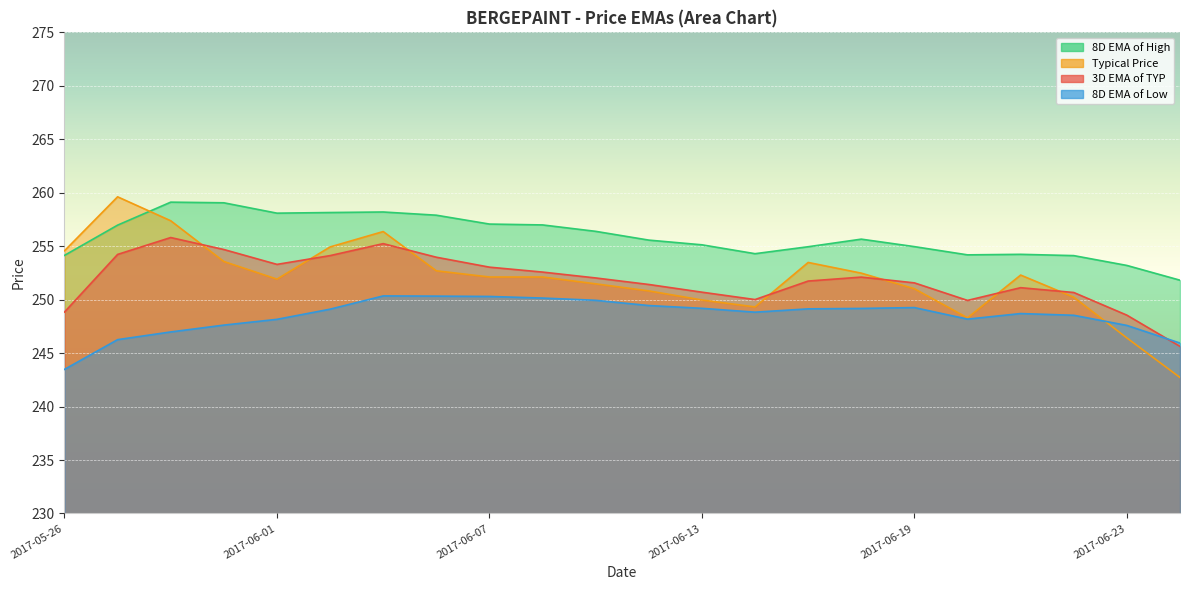

How many times do Typical Price and 3D EMA of TYP cross each other?

7